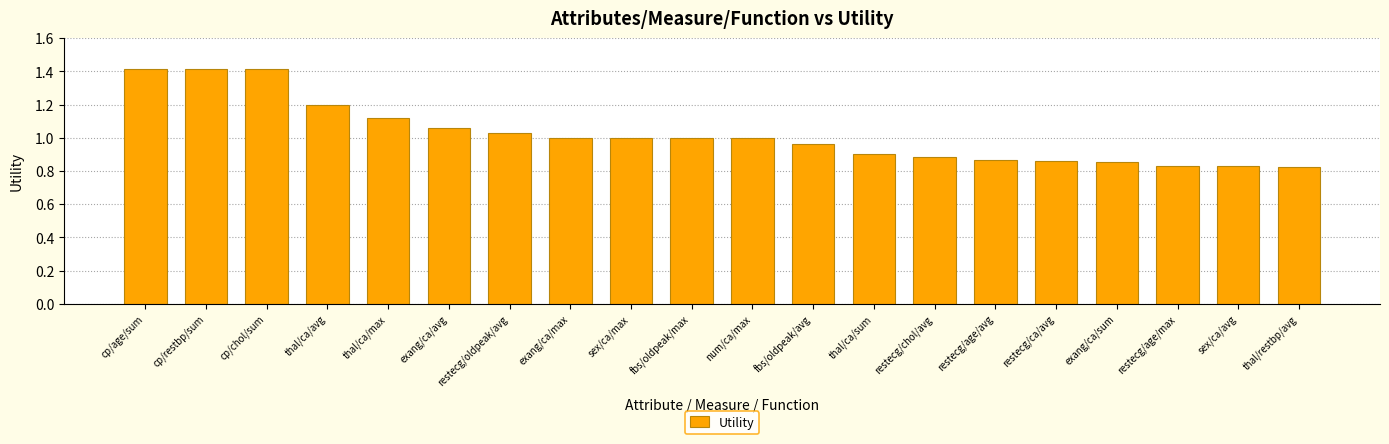

What is the label of the 10th bar from the right?

num/ca/max